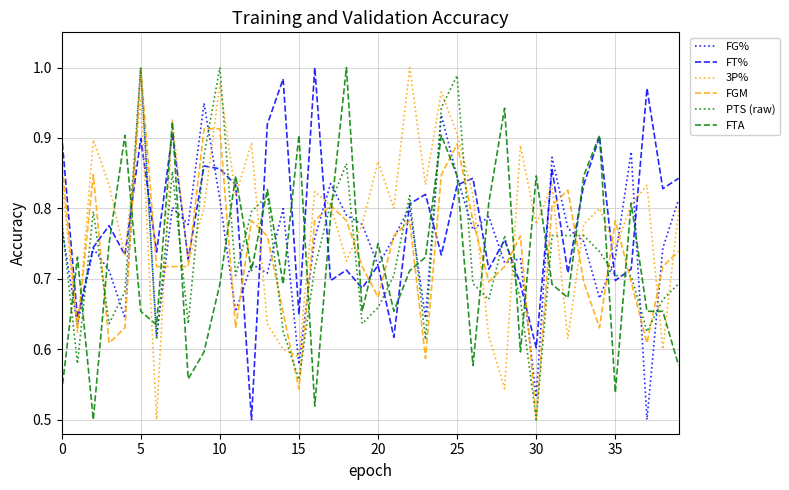

At which category is the sum across all series the highest?

5